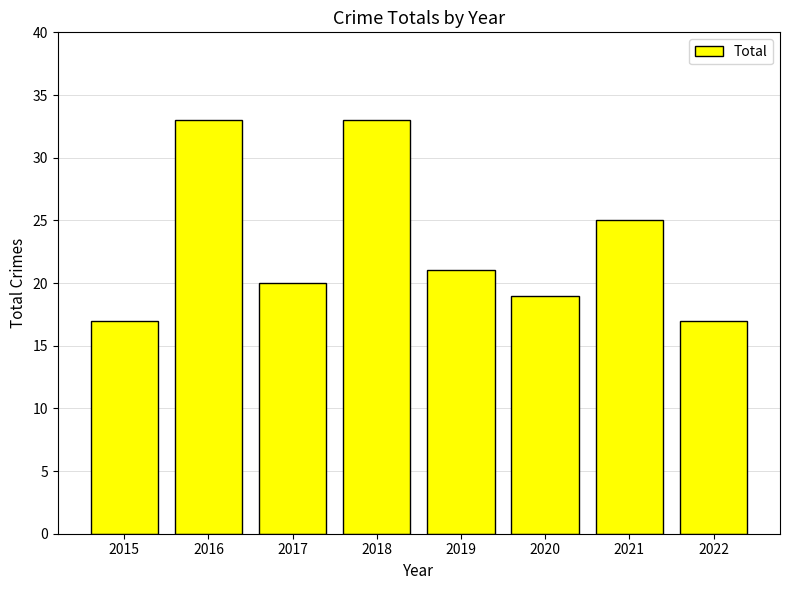

Does the chart contain any negative values?

No